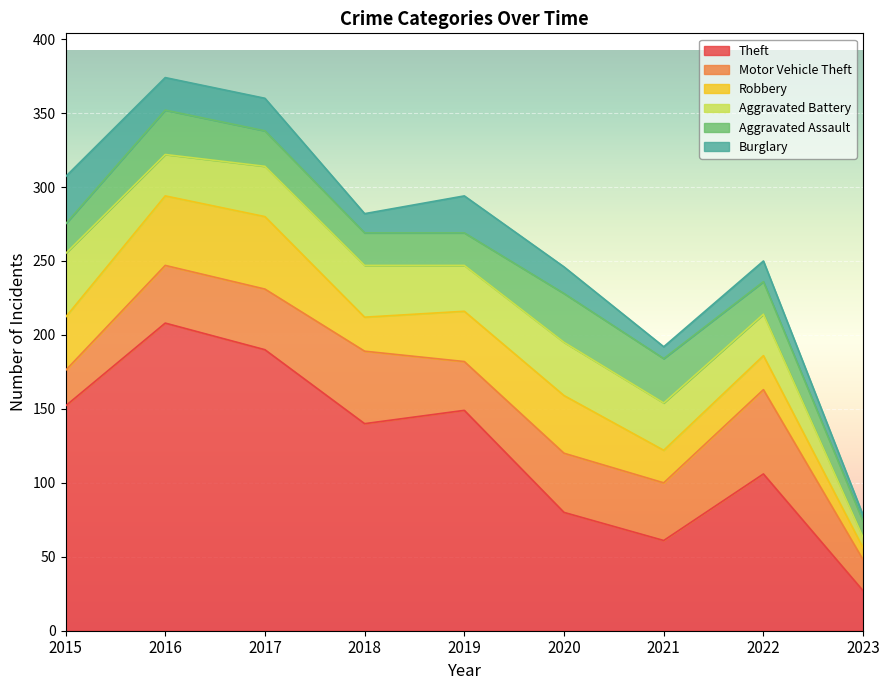

Between 2019 and 2022, which series saw the biggest shift?

Theft